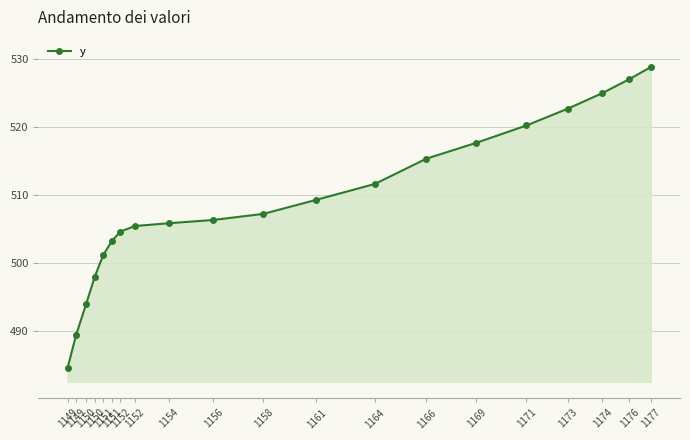

What is the average value?

508.9